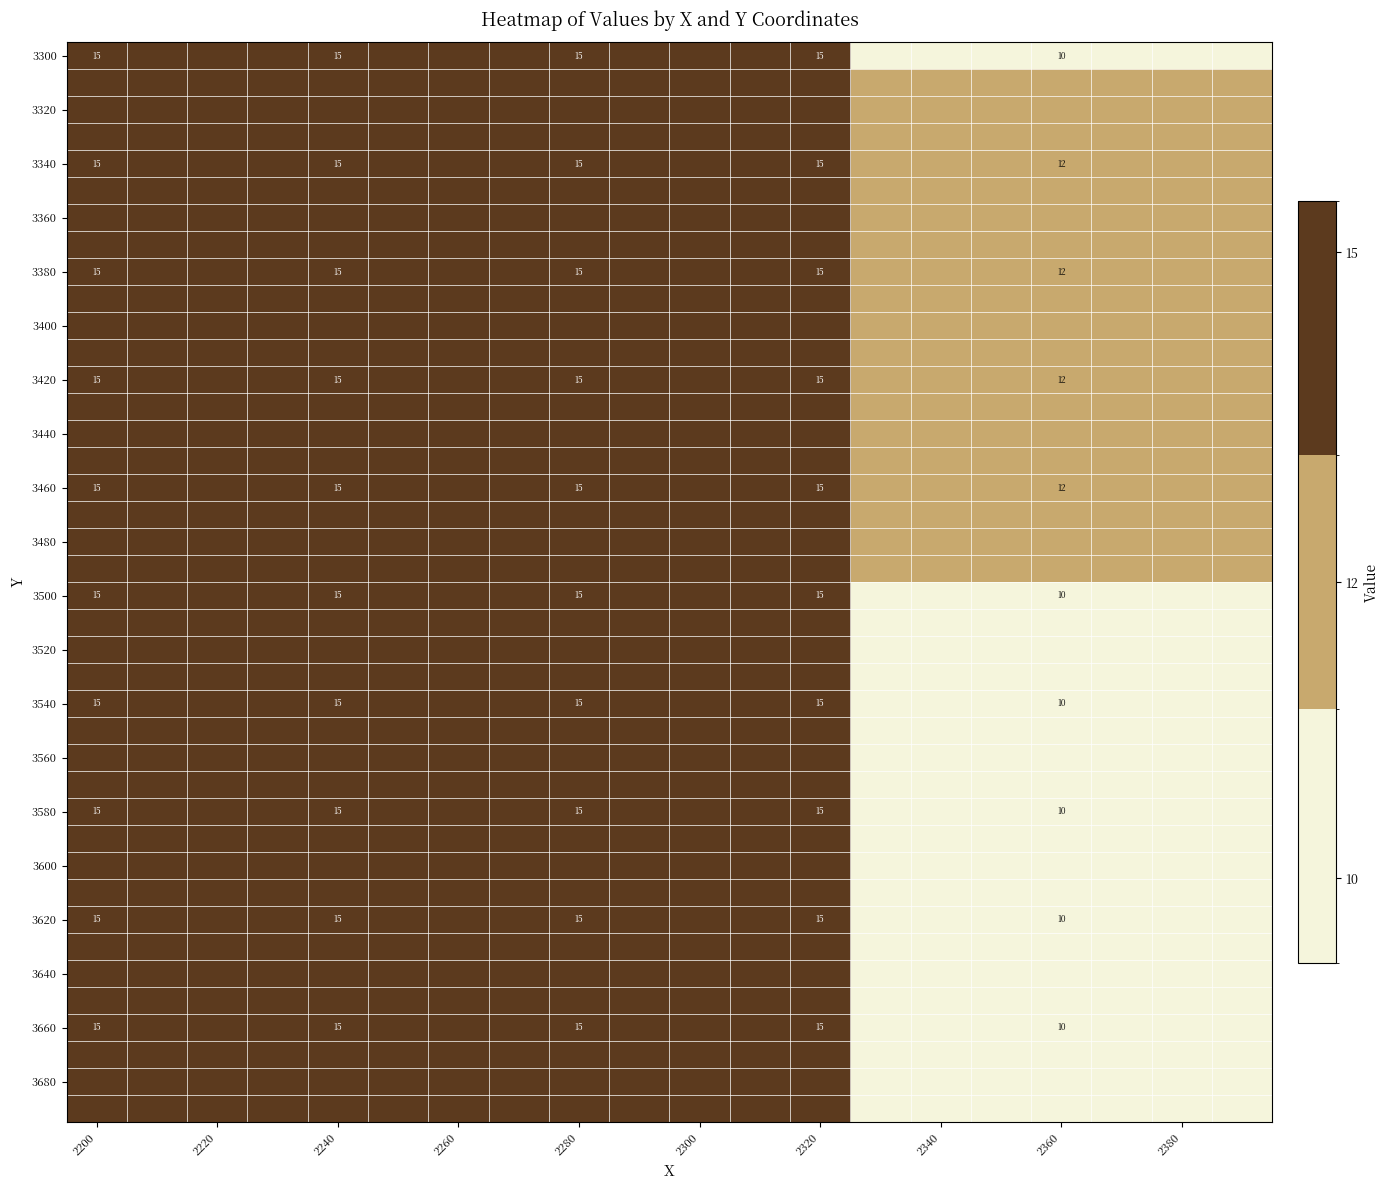

True or false: 3420 has a value of 9 at 2320.

False